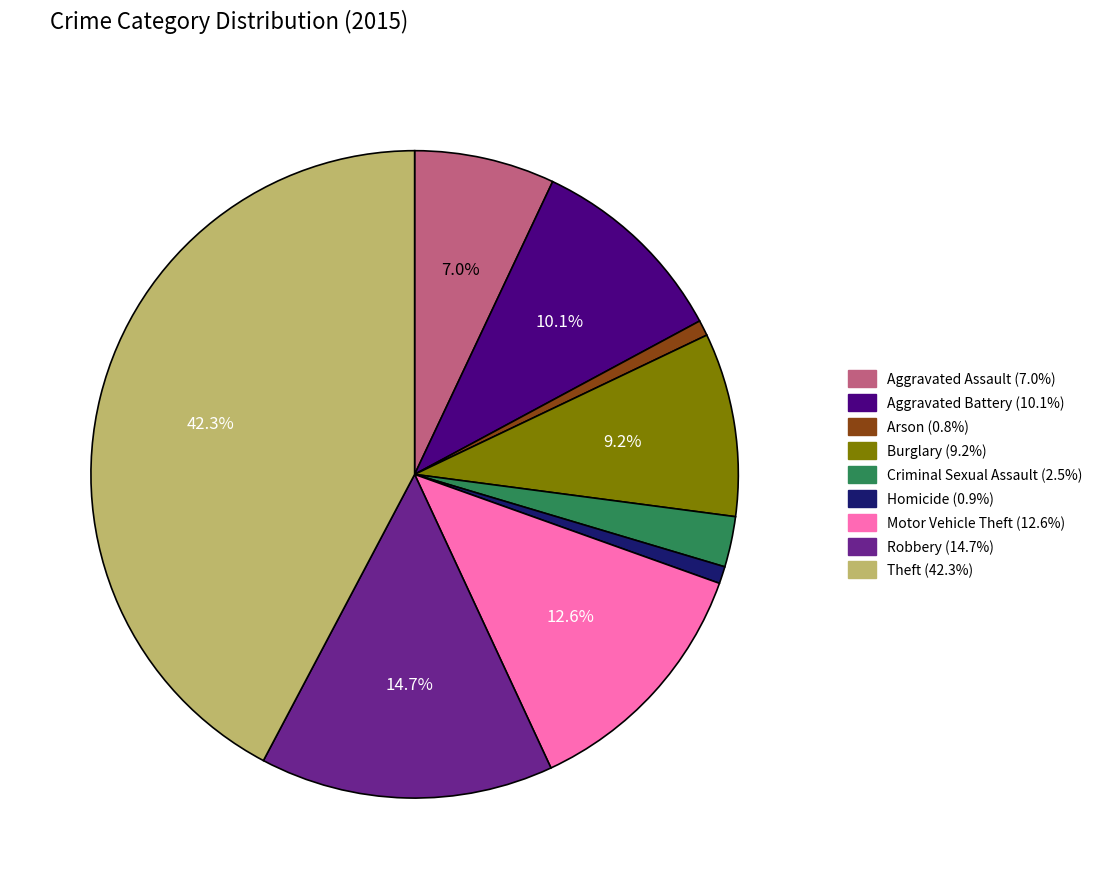

Does any single category account for the majority?

No